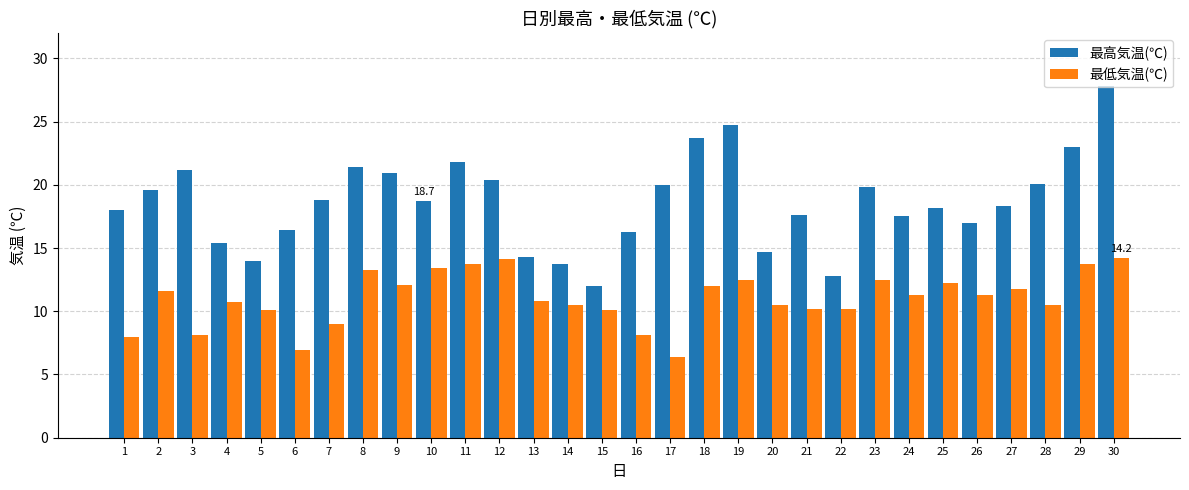

Rank the series by their average value, from lowest to highest.

最低気温(℃), 最高気温(℃)